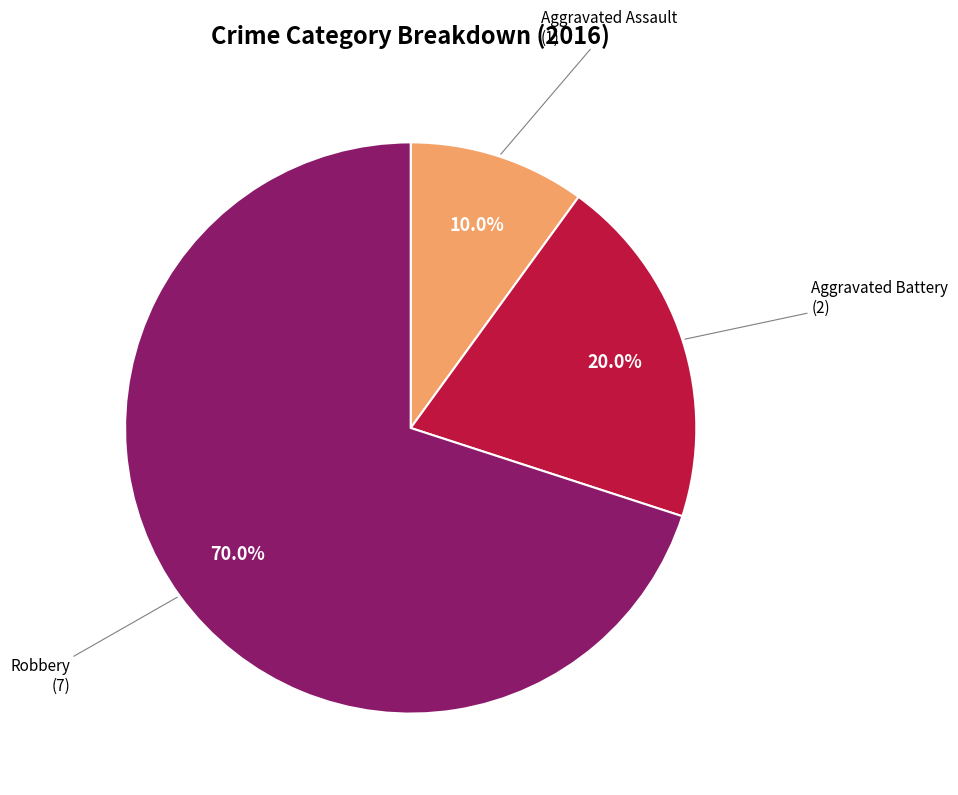

Is there a majority slice in this chart?

Yes